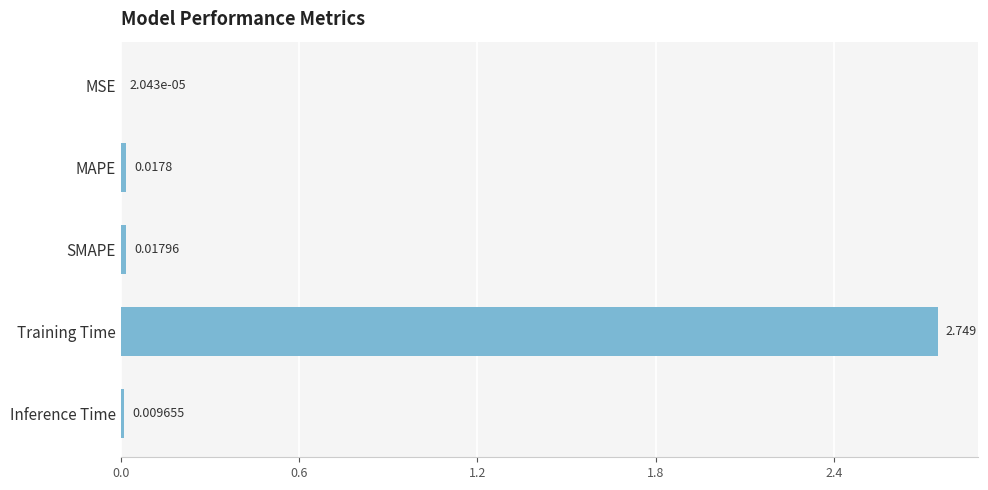

At which category does the chart reach its peak across all series?

Training Time